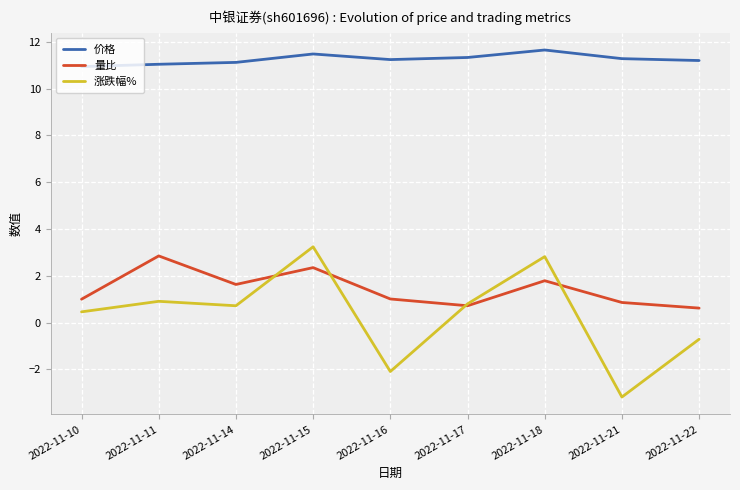

The 涨跌幅% series shows 3.2 at 2022-11-15. True or false?

True